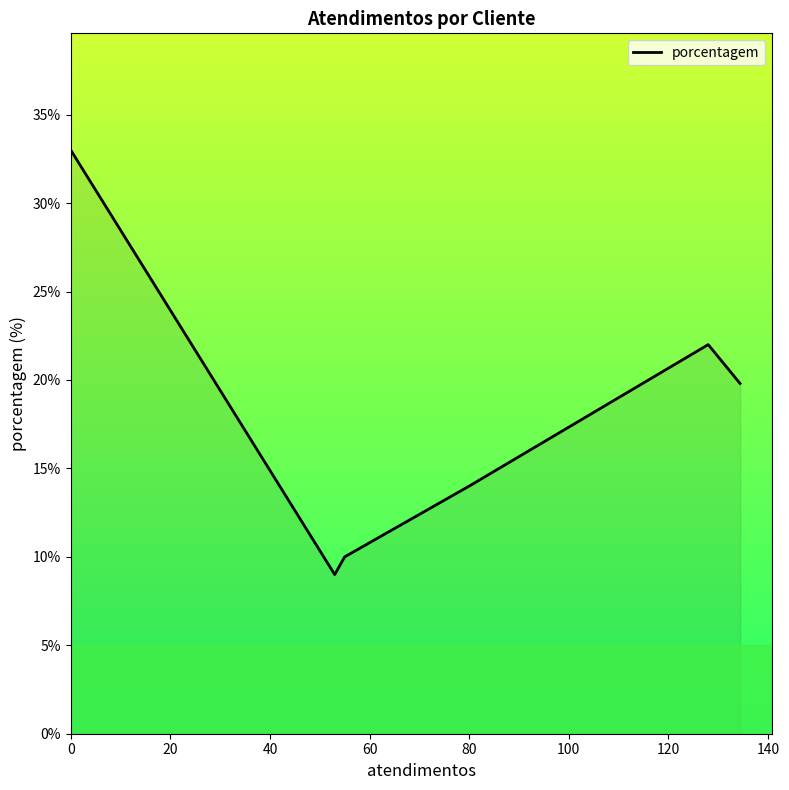

How many interior local valleys (lower than both neighbors) does the data have?

1